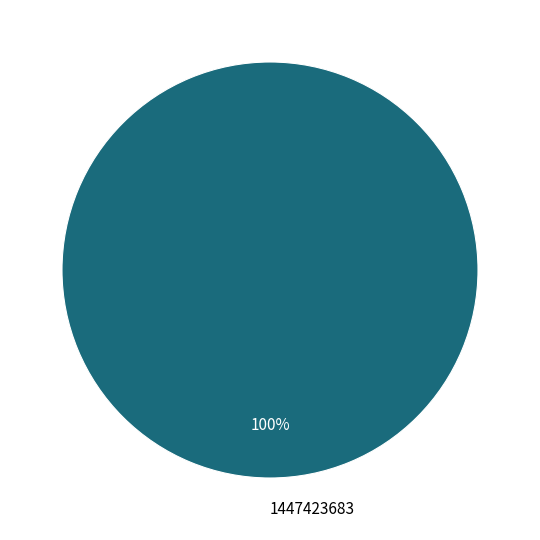

Is there a majority slice in this chart?

Yes